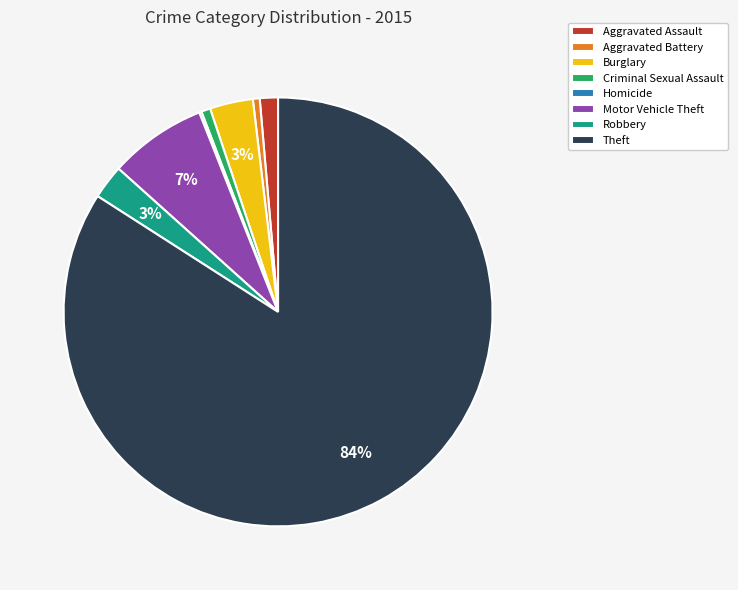

Which category has the biggest portion of the pie?

Theft